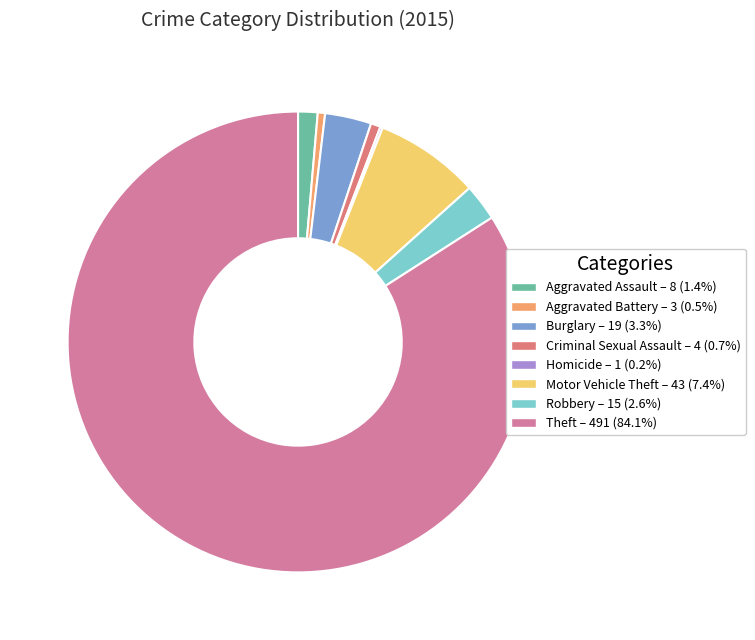

Rank the categories by value from lowest to highest.

Homicide, Aggravated Battery, Criminal Sexual Assault, Aggravated Assault, Robbery, Burglary, Motor Vehicle Theft, Theft